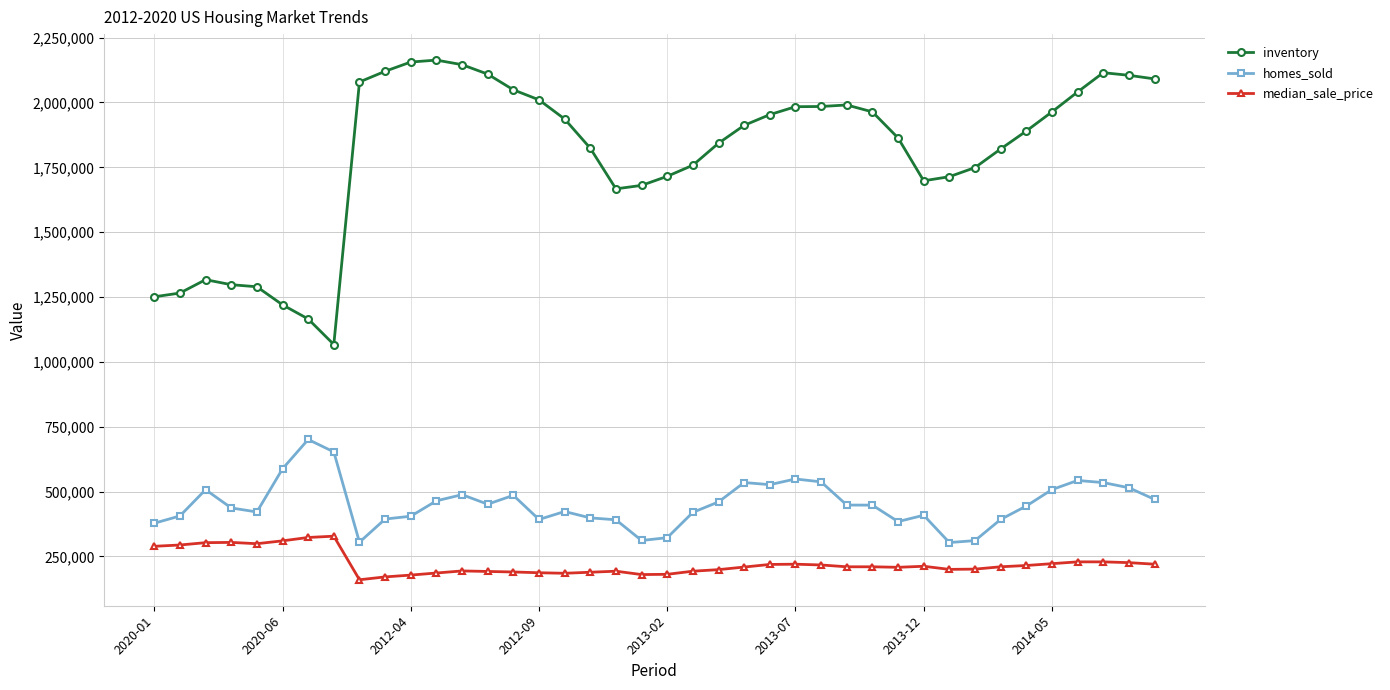

What are all the series names shown in the legend?

inventory, homes_sold, median_sale_price